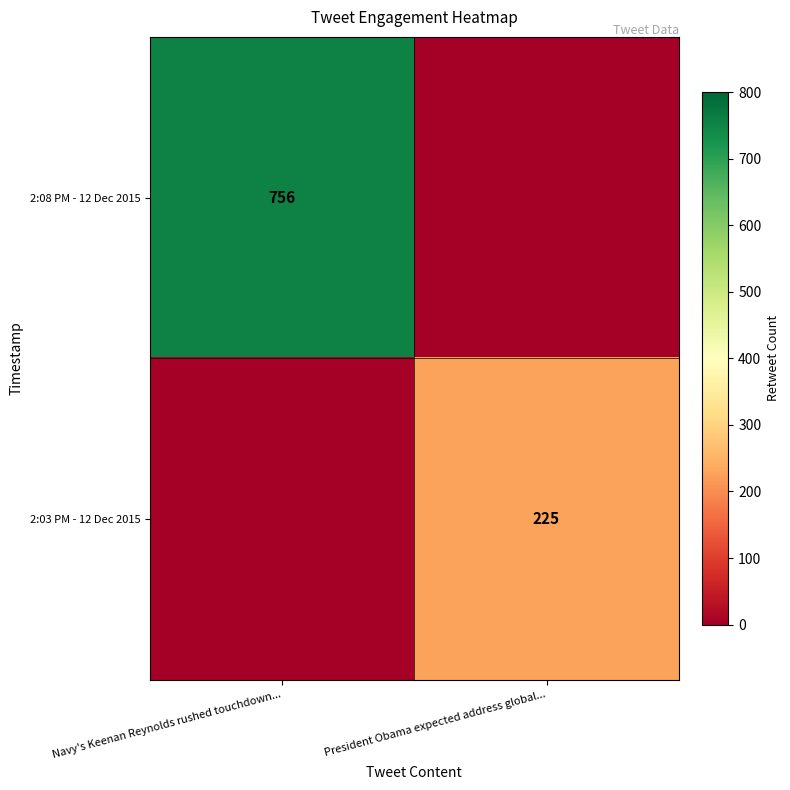

Count the number of categories in the chart.

2